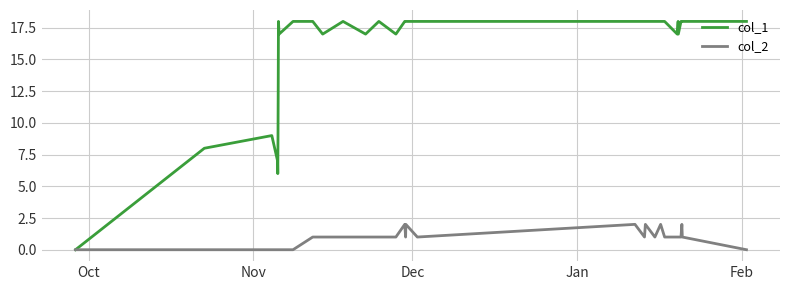

Which series has the widest spread of values?

col_1